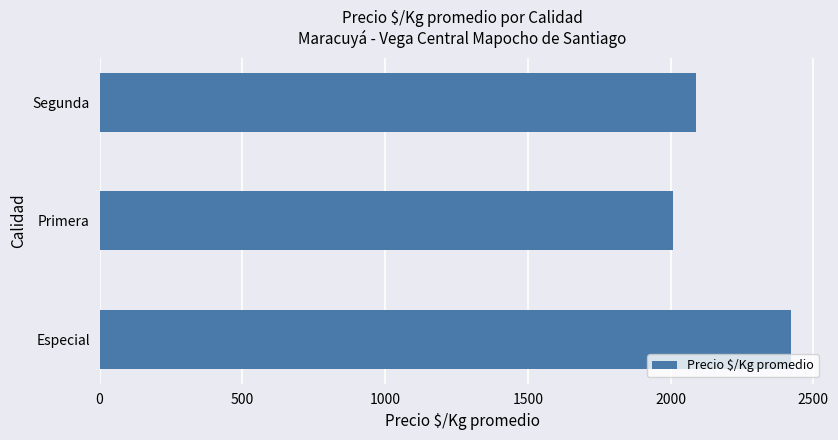

Which has a higher value, Primera or Segunda?

Segunda